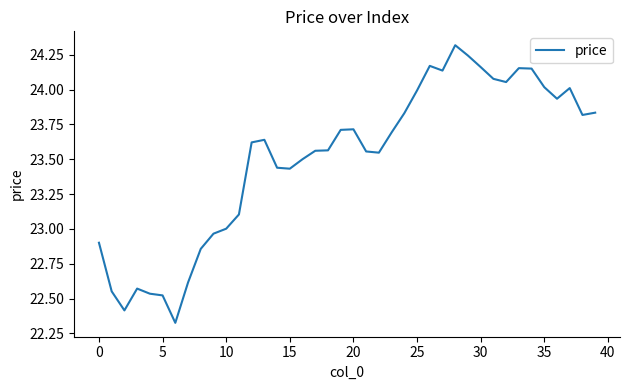

What is the sum of all values?

940.2